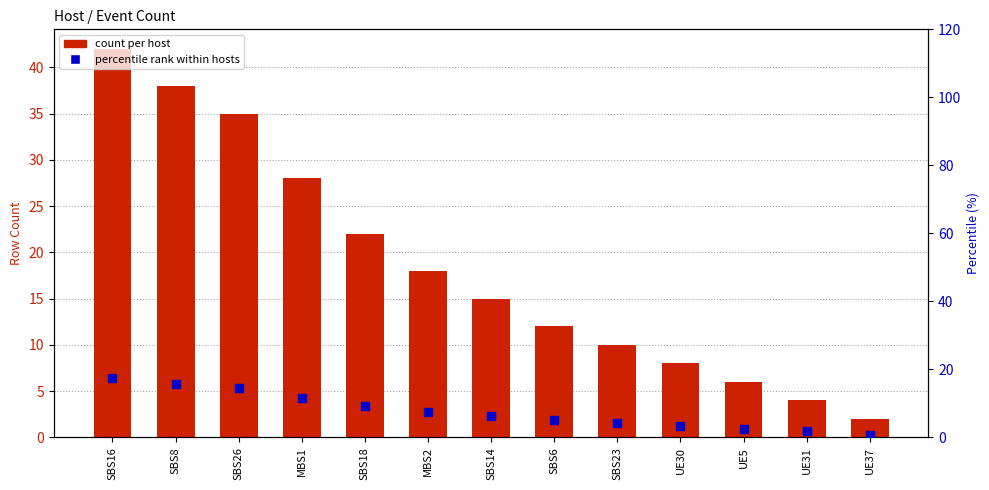

At which label is percentile rank within hosts closest to 9?

SBS18